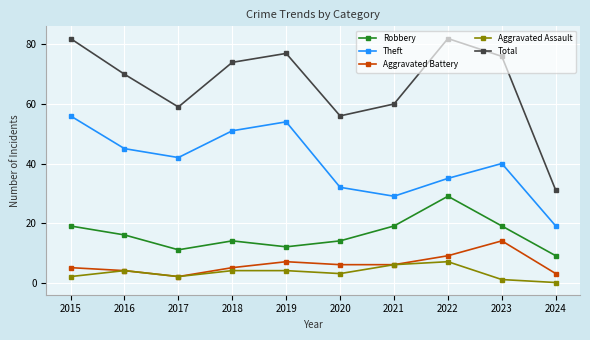

List the series in order of their peak value, lowest first.

Aggravated Assault, Aggravated Battery, Robbery, Theft, Total